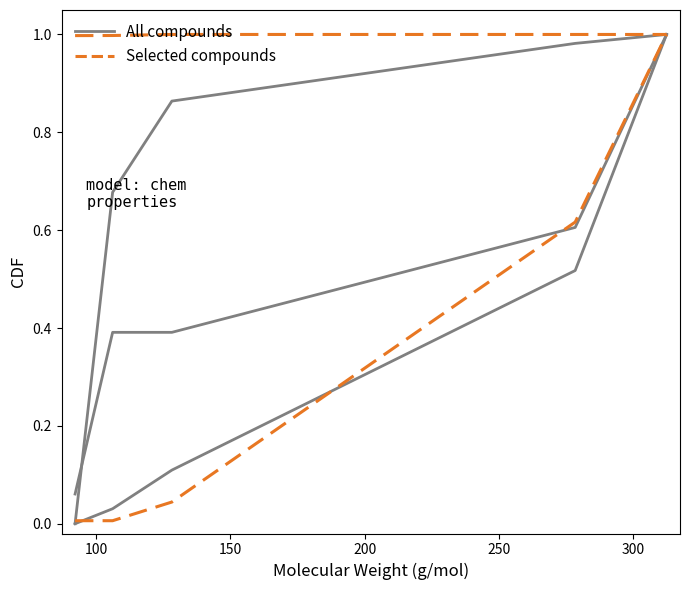

The value of molwt at 250 is 0.3. True or false?

False